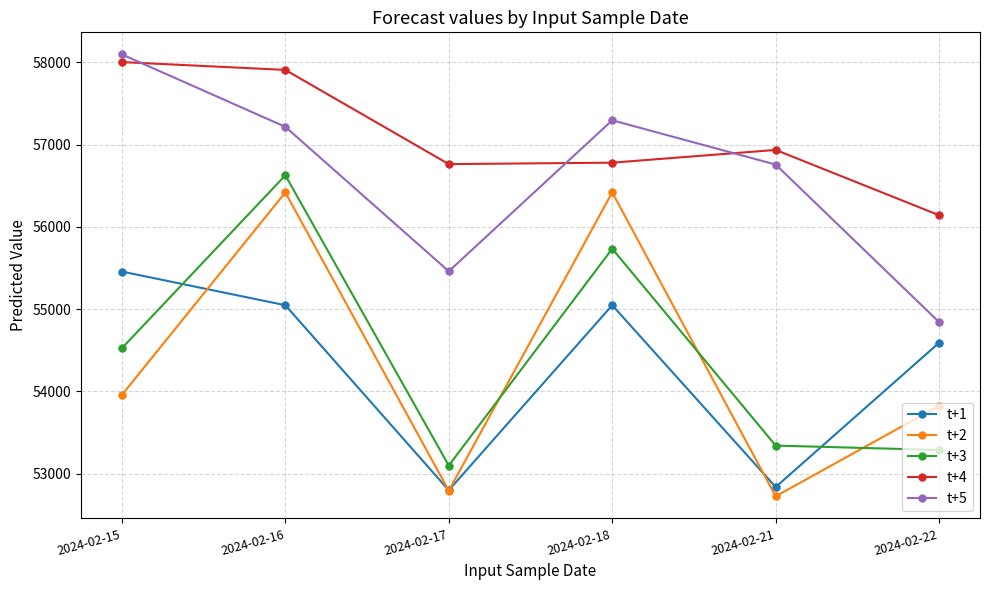

Is the value of t+5 at 2024-02-15 greater than the value of t+3 at 2024-02-18?

Yes